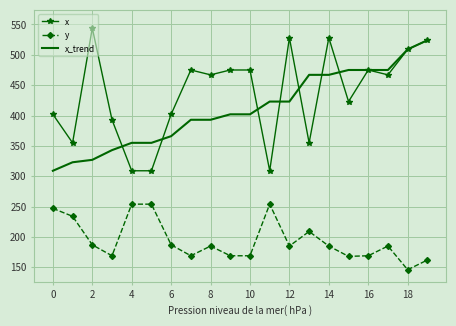

What is the minimum value shown in the chart?

146